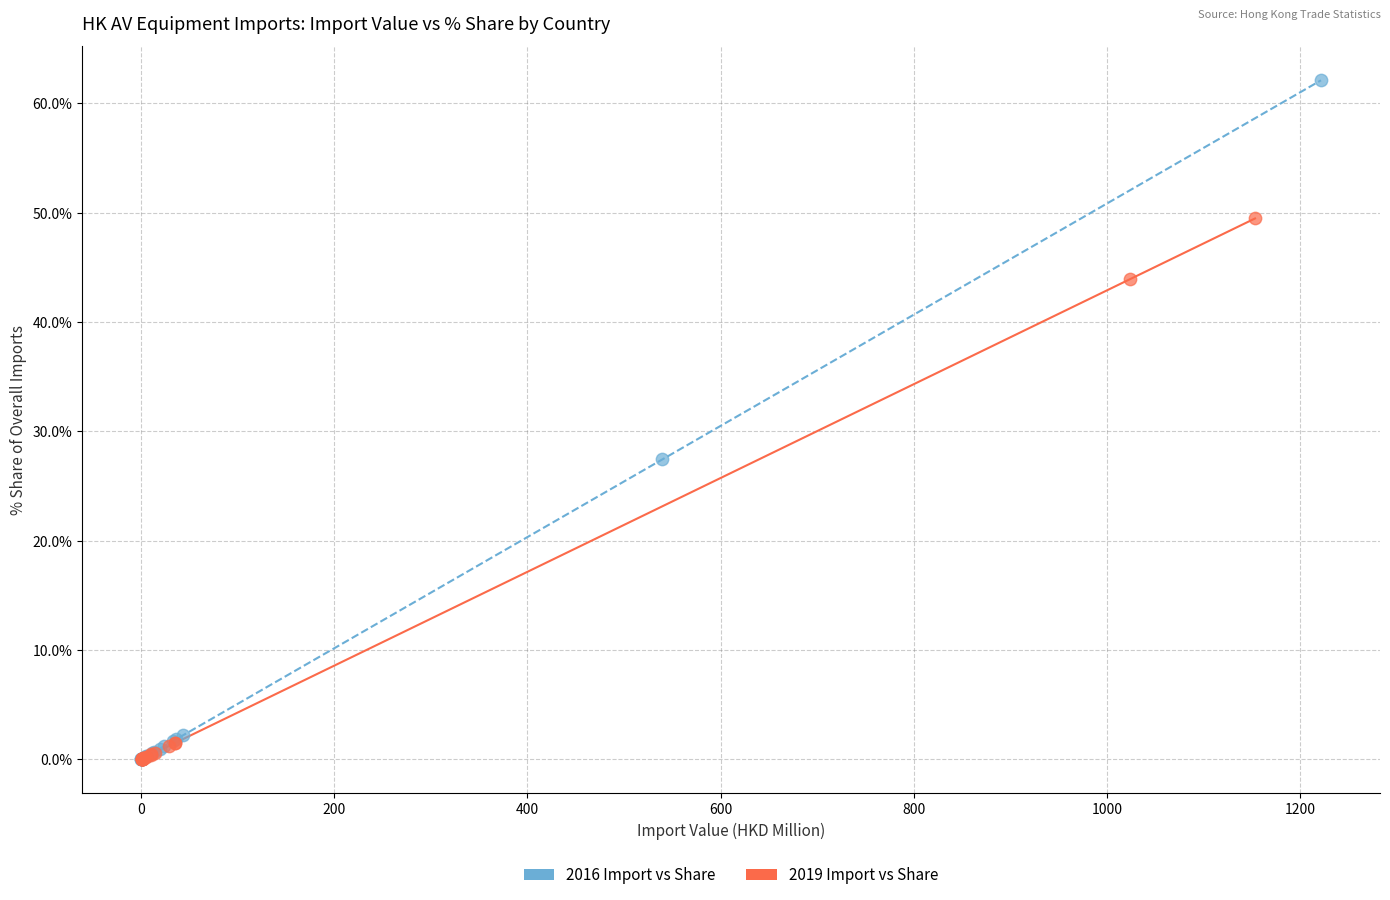

Which series has the widest spread of Y values?

2016 Import vs Share